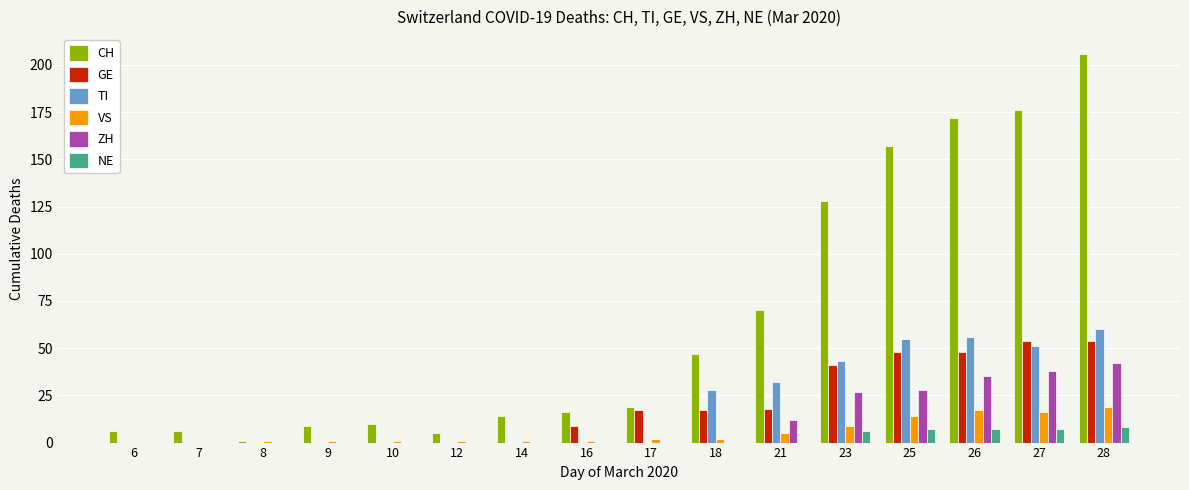

Is the value of GE at 10 greater than the value of ZH at 28?

No